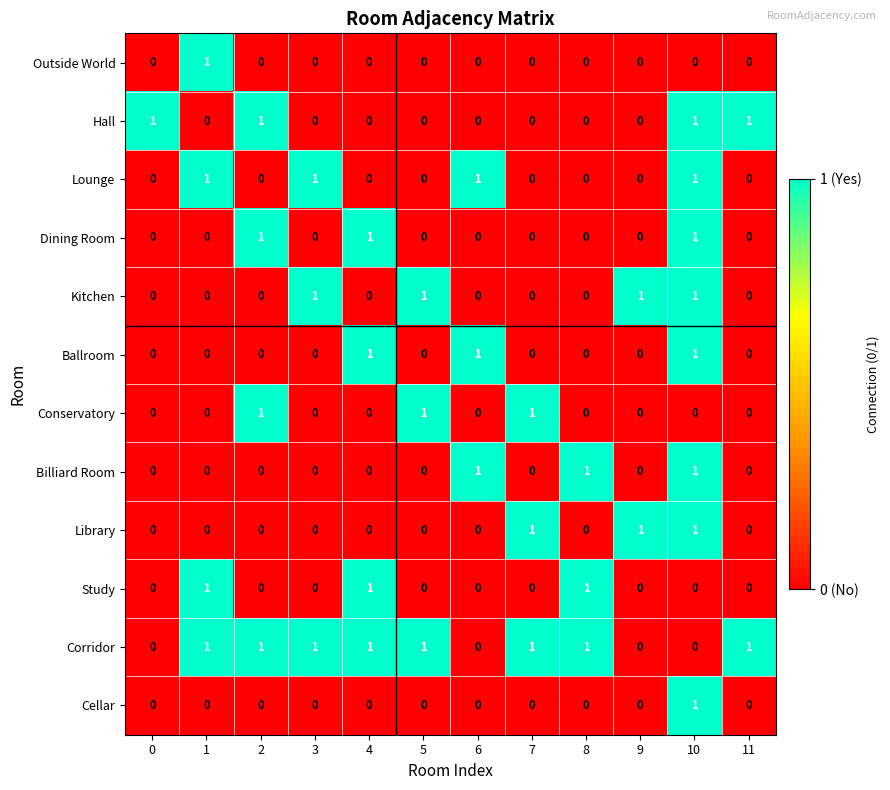

Count the Billiard Room values in the range 0 to 1.

12